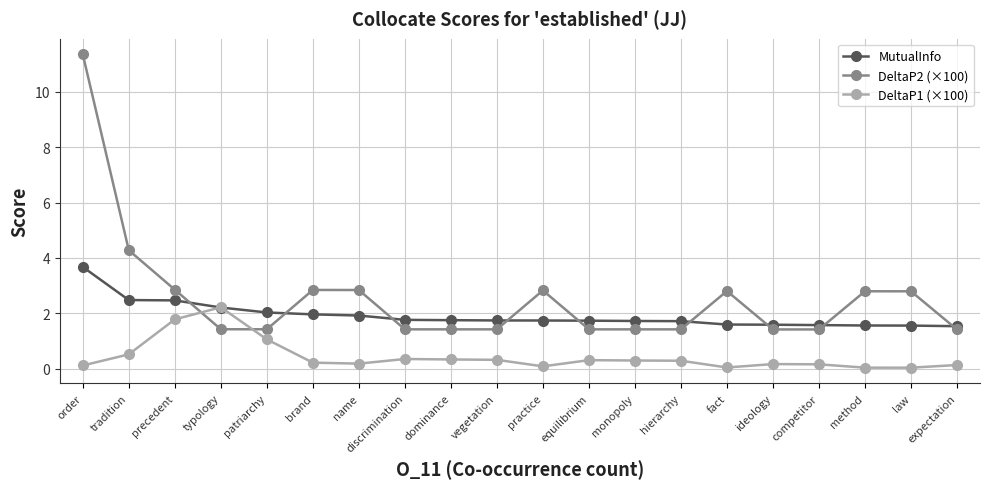

Is the value of DeltaP1 (×100) at law greater than the value of DeltaP2 (×100) at order?

No